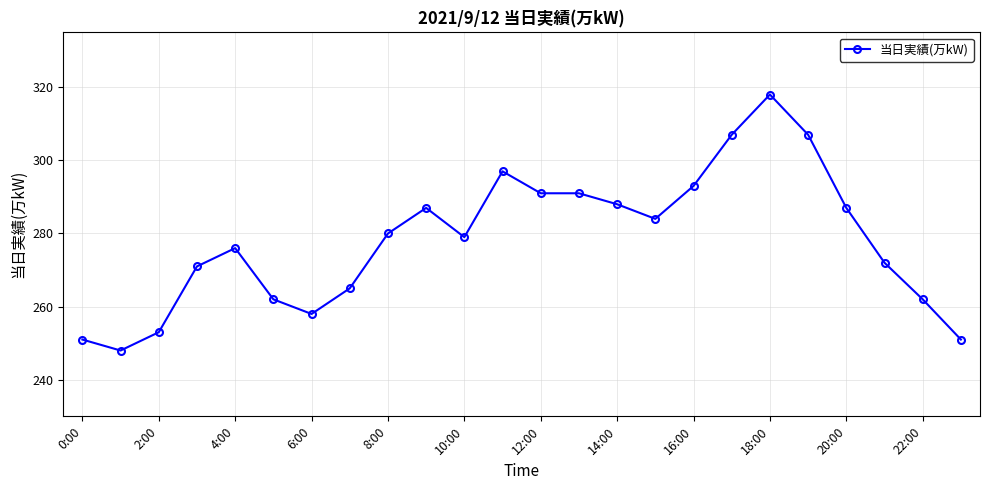

True or false: the data has more than 1 interior local peaks.

True